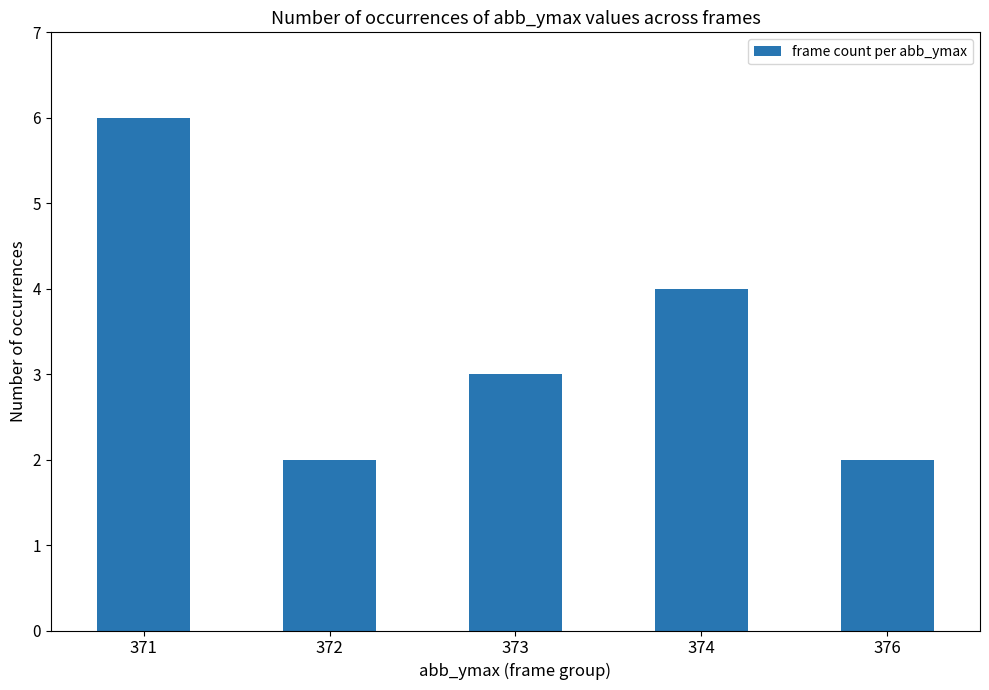

True or false: the data shows 2 at 376.

True